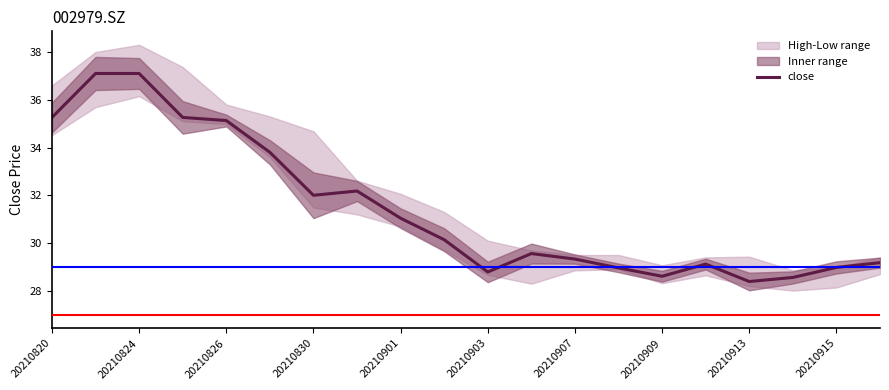

What is the value of the 2nd point from the left?

37.1